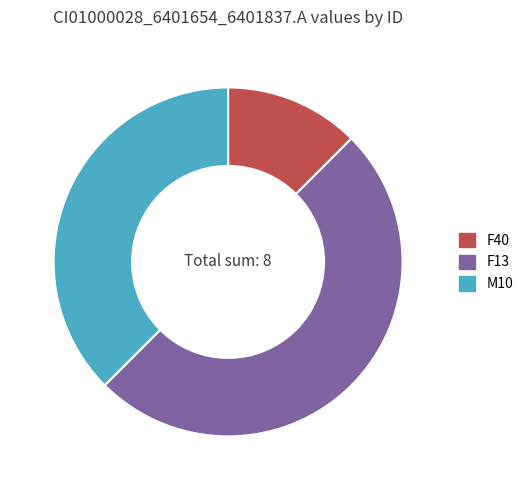

The M10 slice represents 38% of the pie. True or false?

True